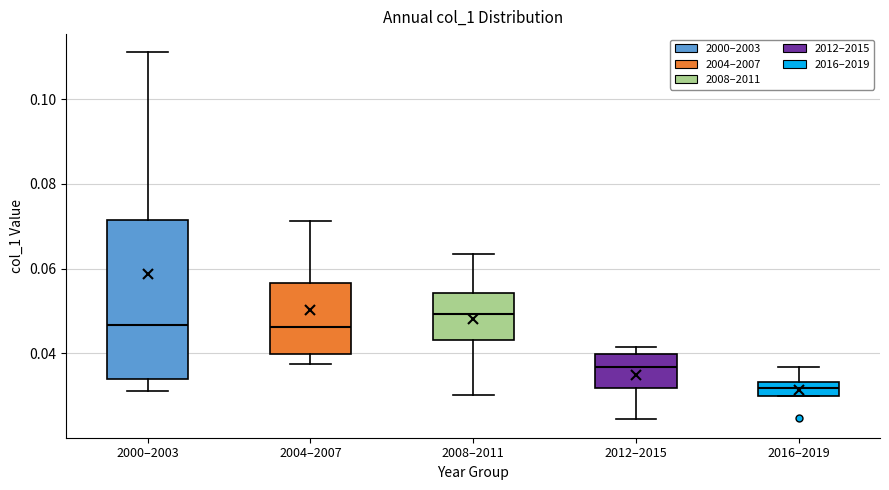

Reading left to right, transcribe this box plot: for each box, give where its median line is, the range the box spans, and where its two whiskers end, as read against the y-axis. The values are not printed on the chart, so give them approximately, as read against the axis.

2000–2003: median 0.046, box 0.034 to 0.072, whiskers 0.032 to 0.112
2004–2007: median 0.046, box 0.040 to 0.056, whiskers 0.038 to 0.072
2008–2011: median 0.050, box 0.044 to 0.054, whiskers 0.030 to 0.064
2012–2015: median 0.036, box 0.032 to 0.040, whiskers 0.024 to 0.042
2016–2019: median 0.032, box 0.030 to 0.034, whiskers 0.030 to 0.036